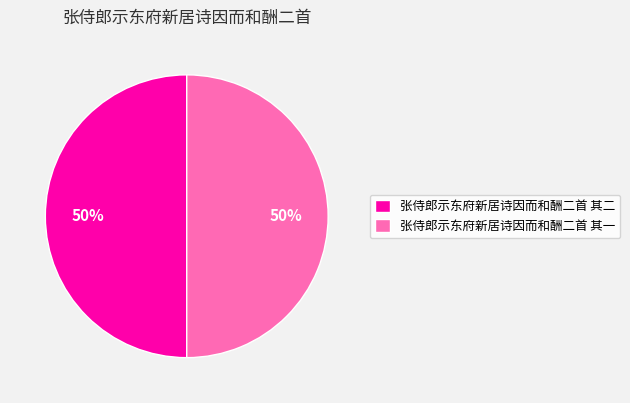

What percentage is the 张侍郎示东府新居诗因而和酬二首 其二 slice, to the nearest percent?

50%